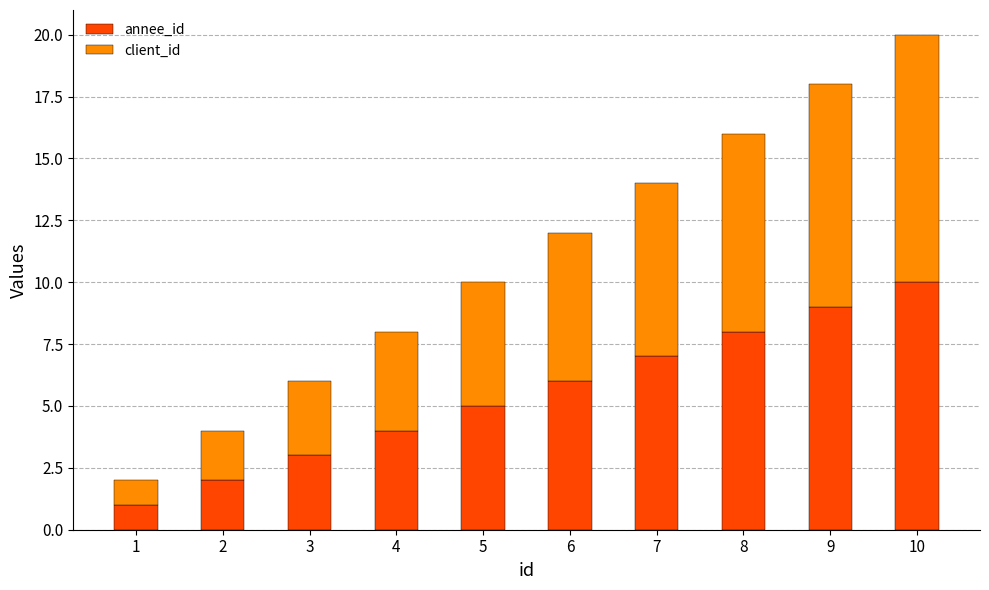

Is it true that annee_id equals 5 at 3?

False